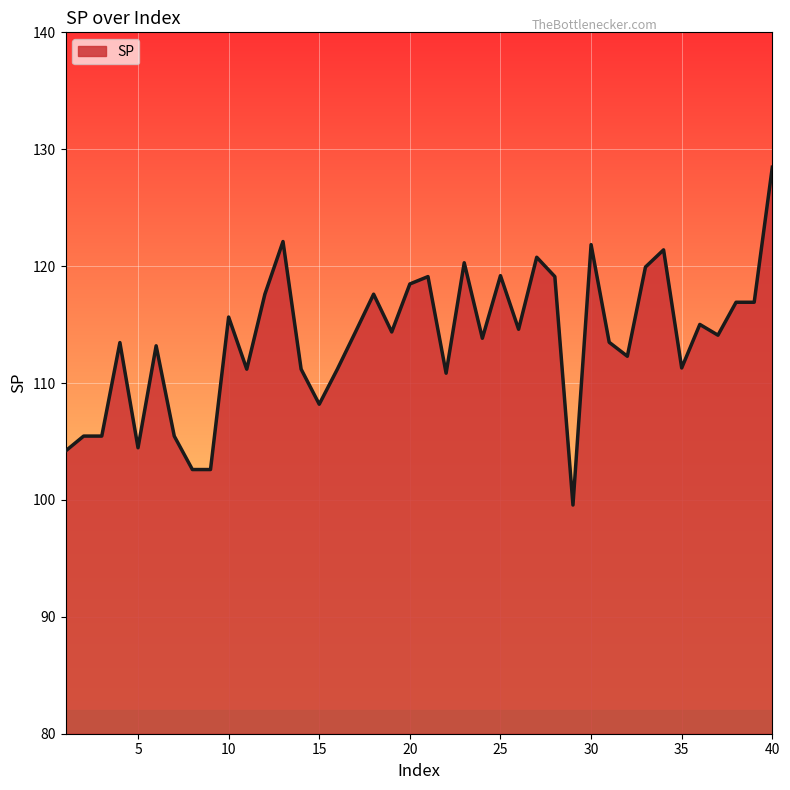

How many lines are shown in the chart?

1